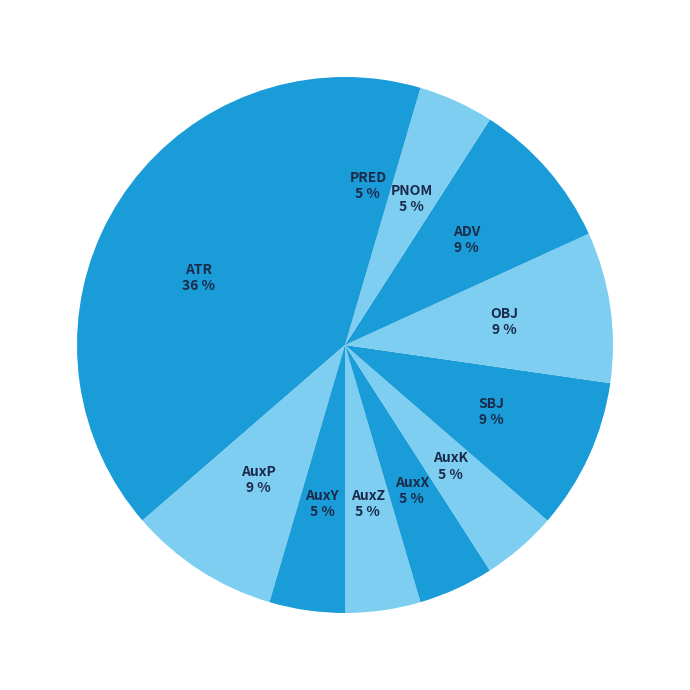

Combined, do AuxX and ATR account for over 50%?

No